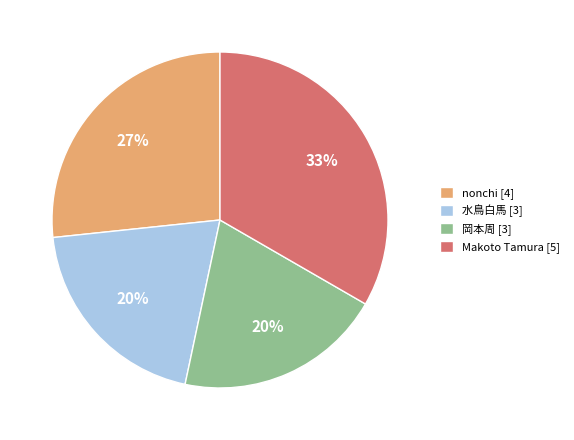

What is the largest slice in the pie chart?

Makoto Tamura